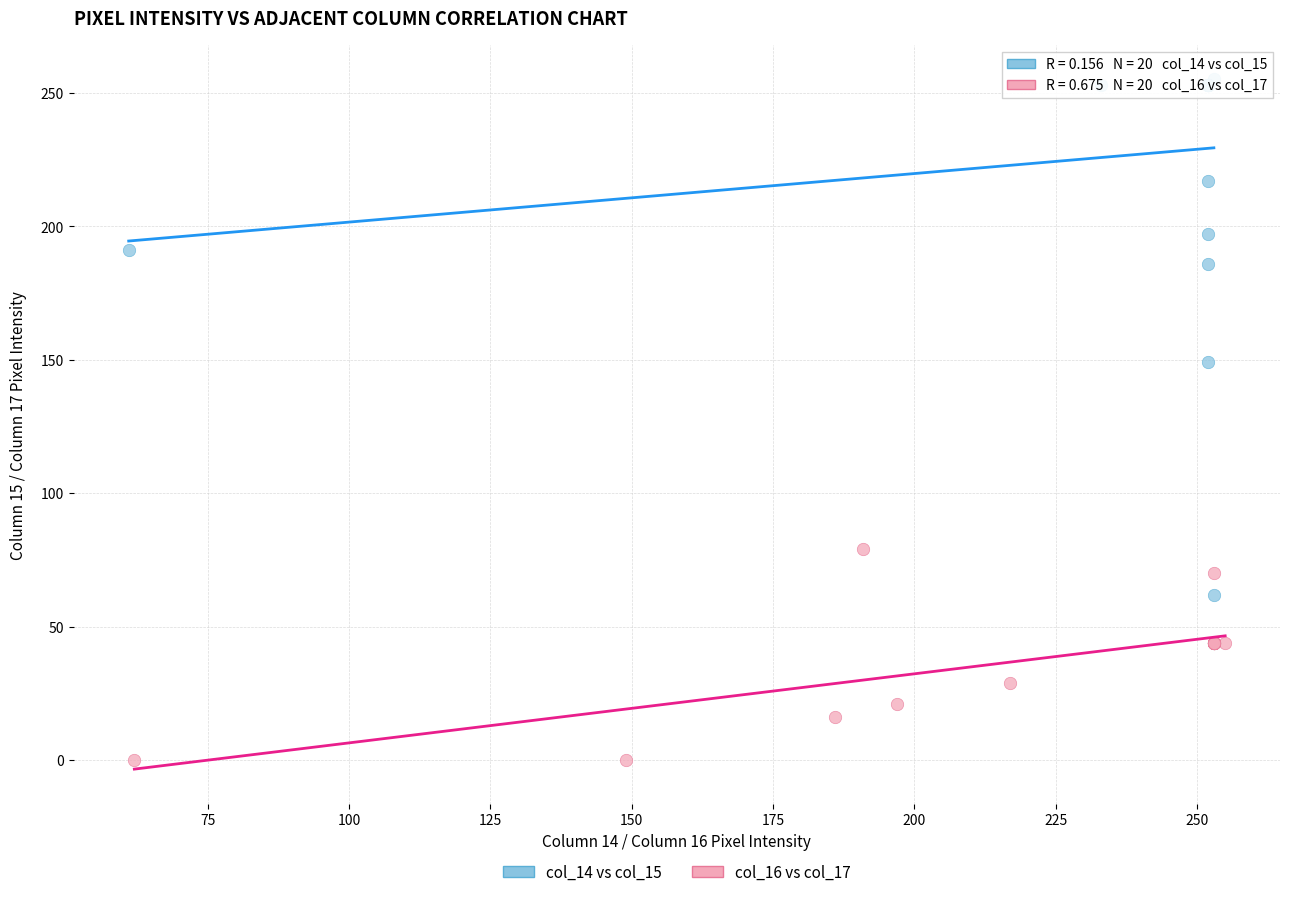

Which series contains the lowest Y value?

col_16 vs col_17